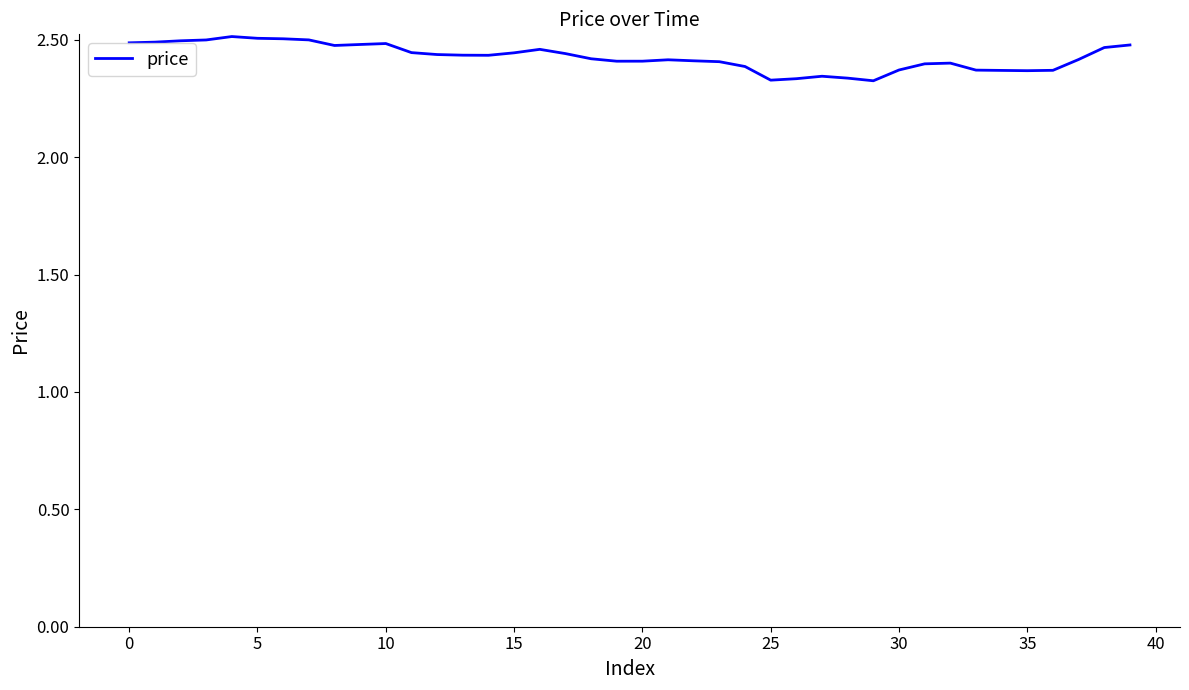

How many lines are shown in the chart?

1